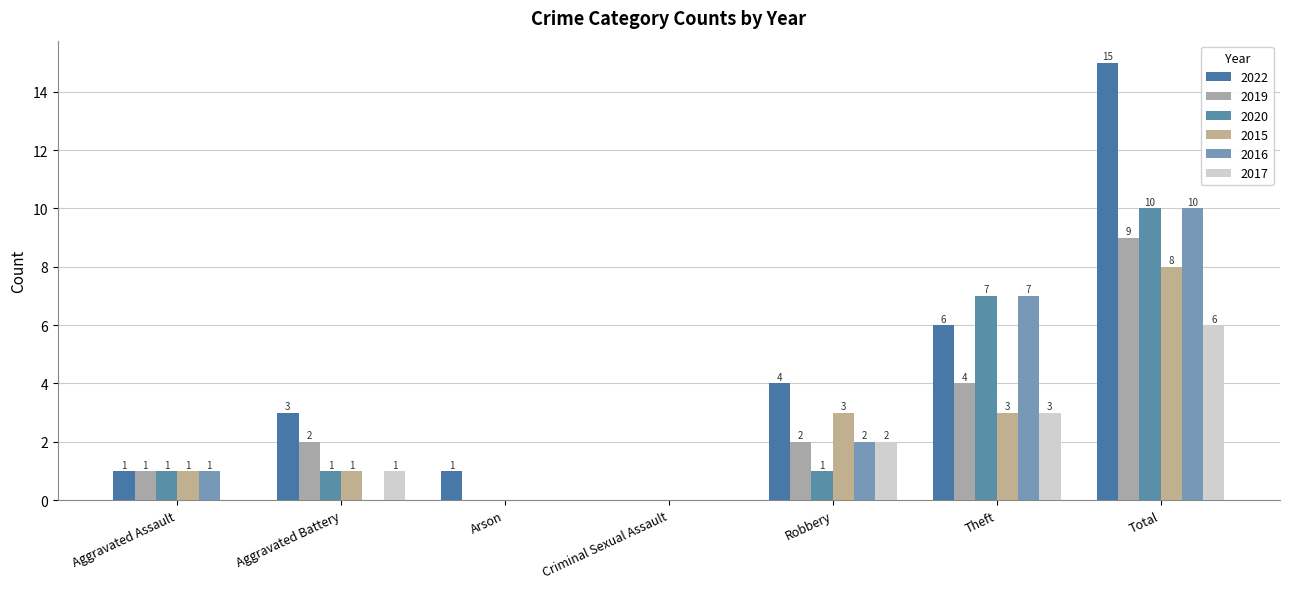

True or false: 2015 has a value of 1 at Robbery.

False